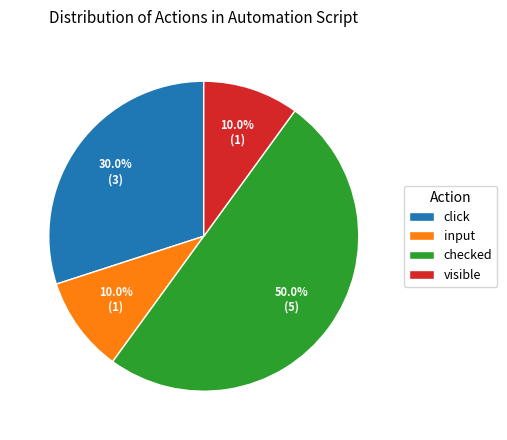

What percentage is NOT represented by visible?

90.0%